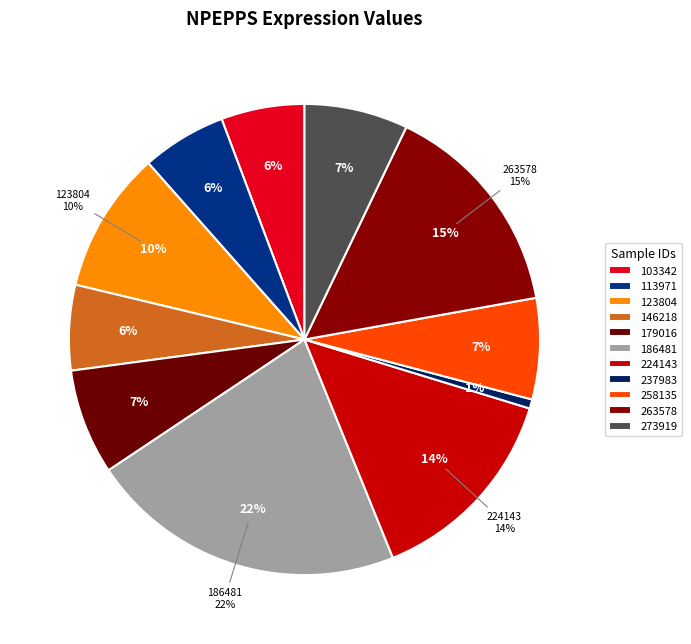

To the nearest percent, what percentage of the pie is 113971?

6%